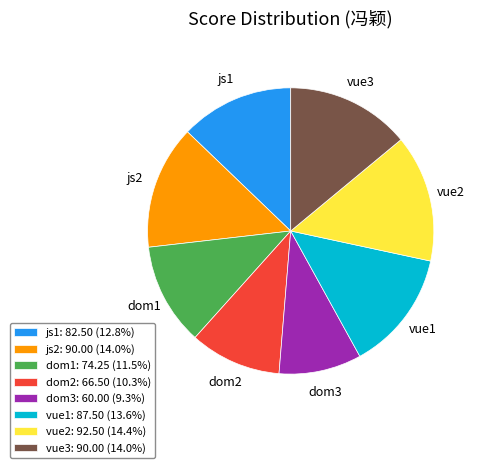

What is the smallest slice in the pie chart?

dom3